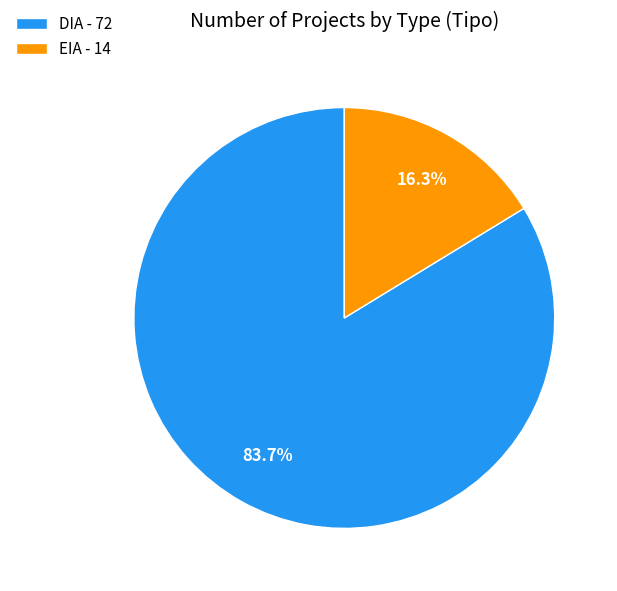

How many segments does this pie chart have?

2